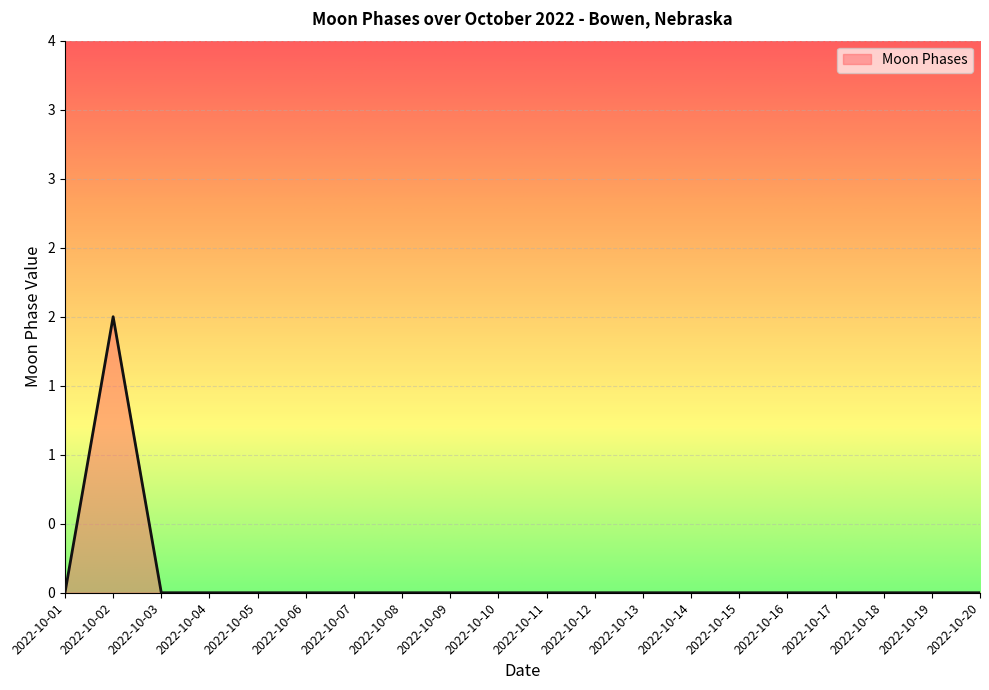

What is the greatest value displayed?

2